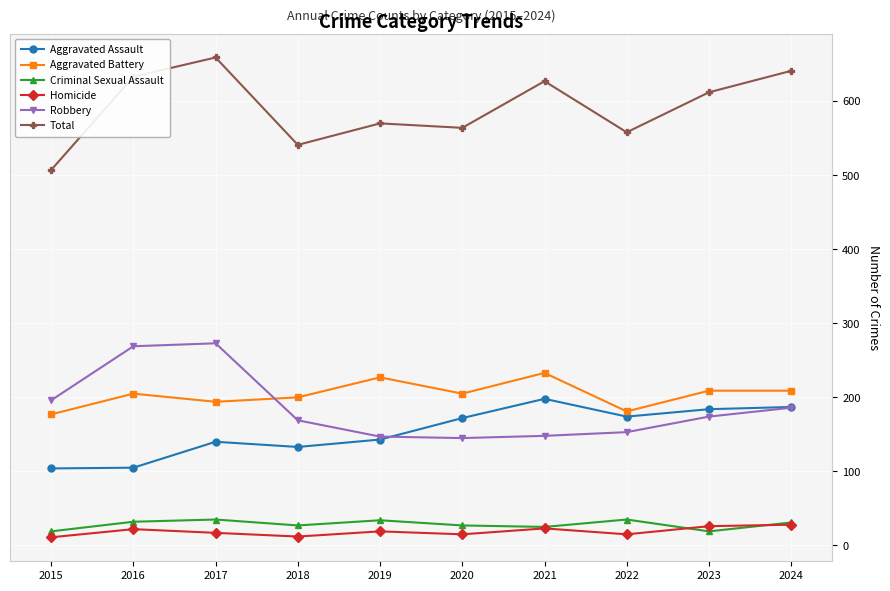

What is the value of the Criminal Sexual Assault point at the 3rd from the left?

35